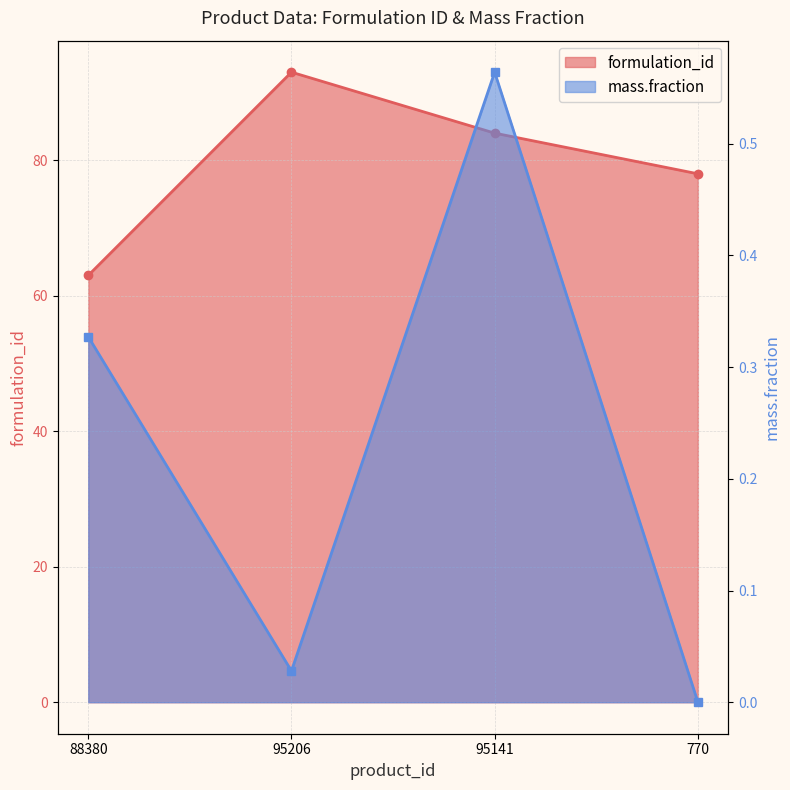

The value of formulation_id at 770 is 48.2. True or false?

False